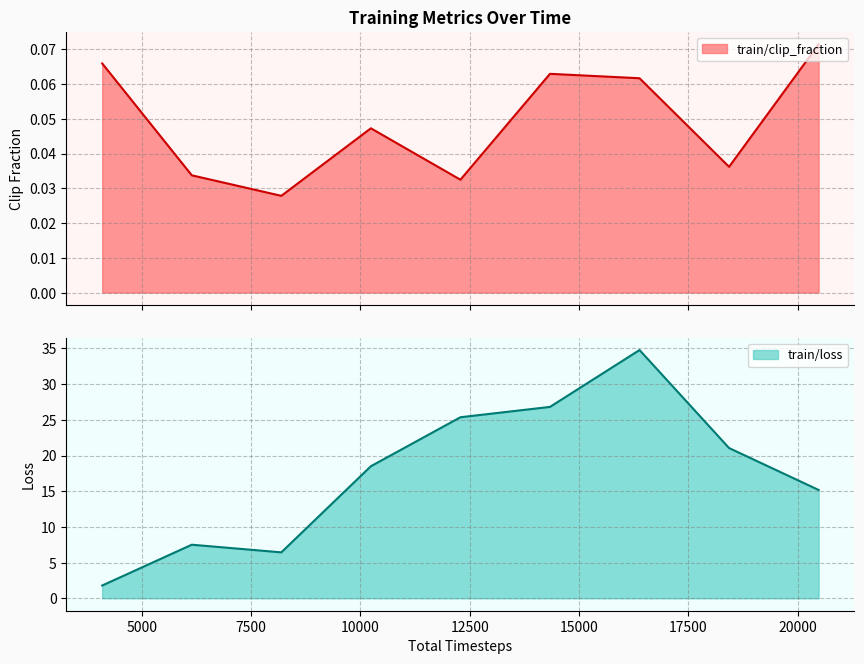

Is it true that train/loss equals 42.7 at 12288?

False